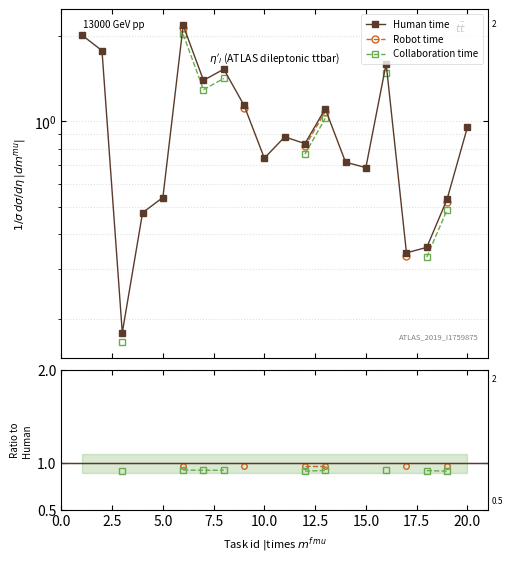

True or false: Collaboration time and Robot time cross at least once.

False